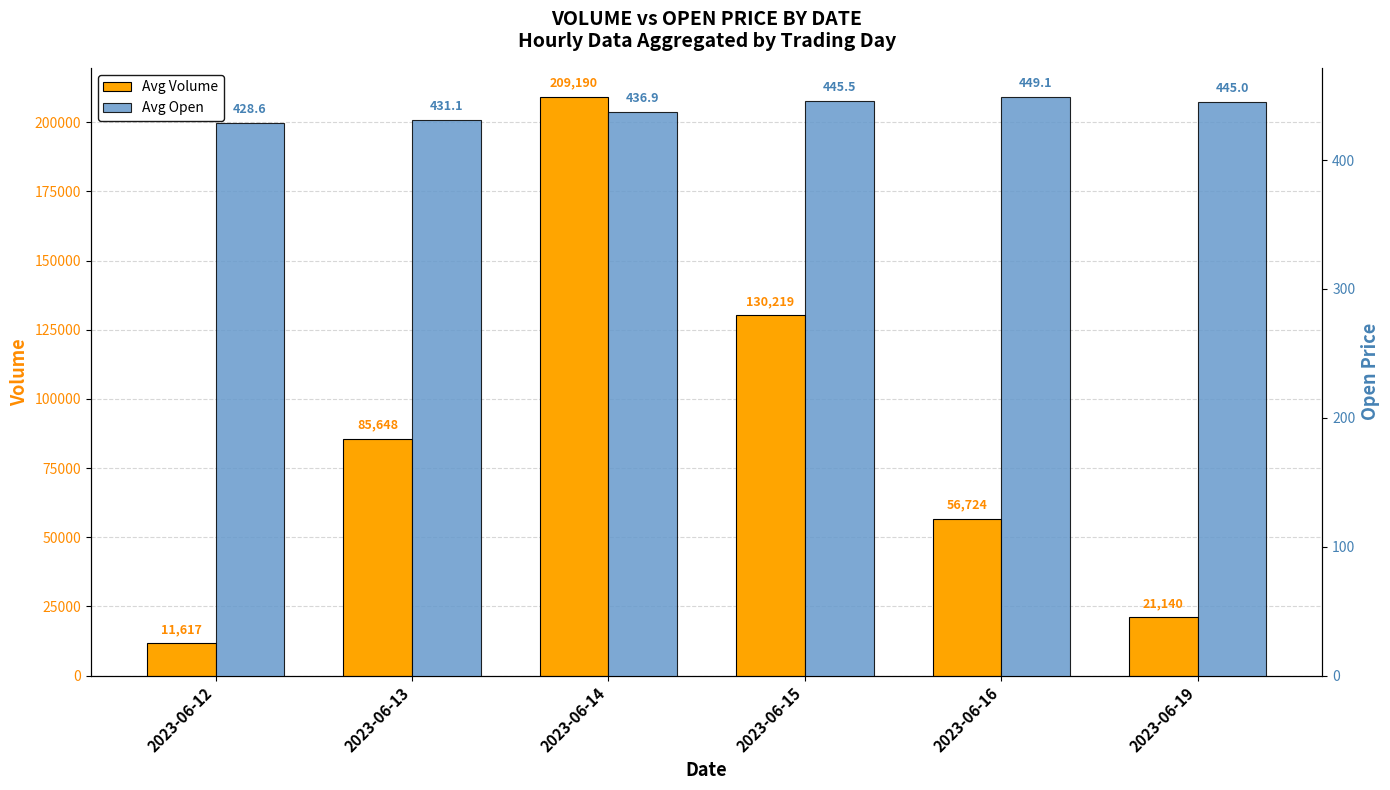

Which series has the widest spread of values?

Avg Volume